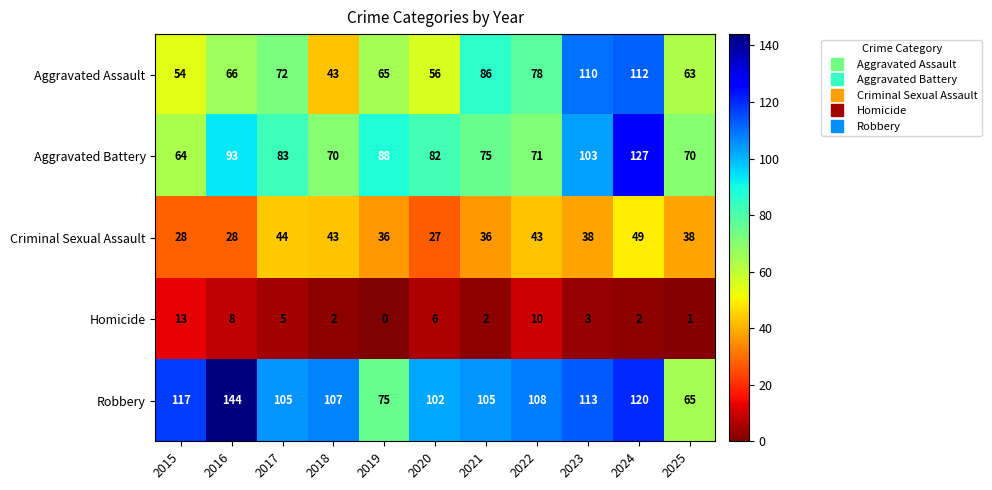

At which label is Homicide closest to 6?

2020